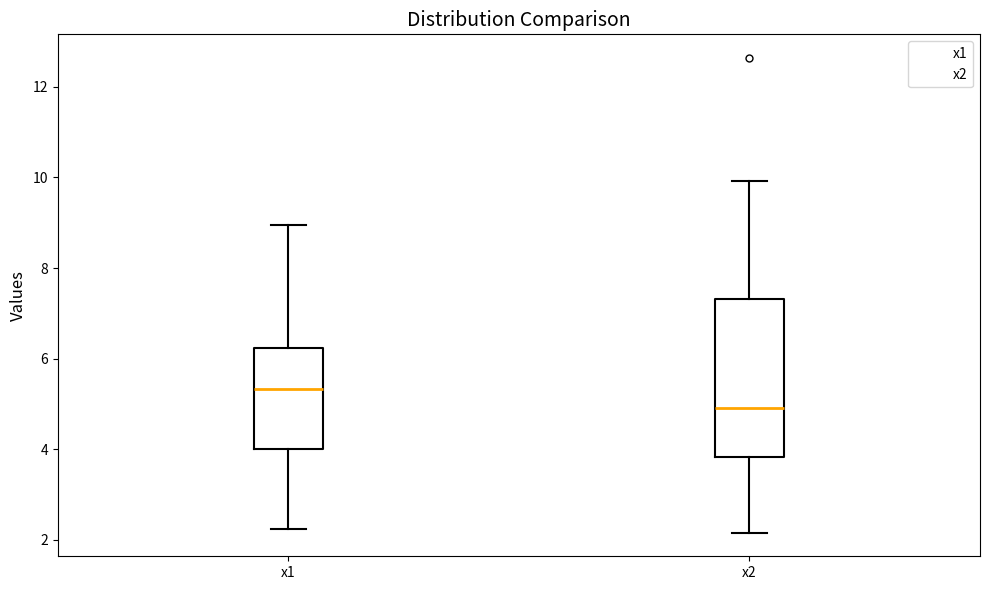

Where does the lower whisker of the box for x1 end on the y-axis? The values are not printed on the chart, so give them approximately, as read against the axis.

2.2